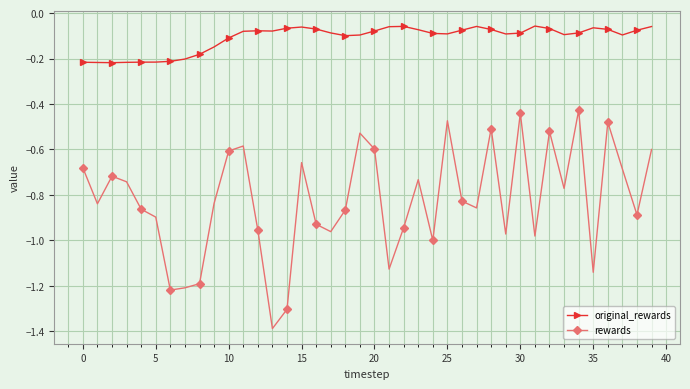

Rank the series by their average value, from lowest to highest.

rewards, original_rewards